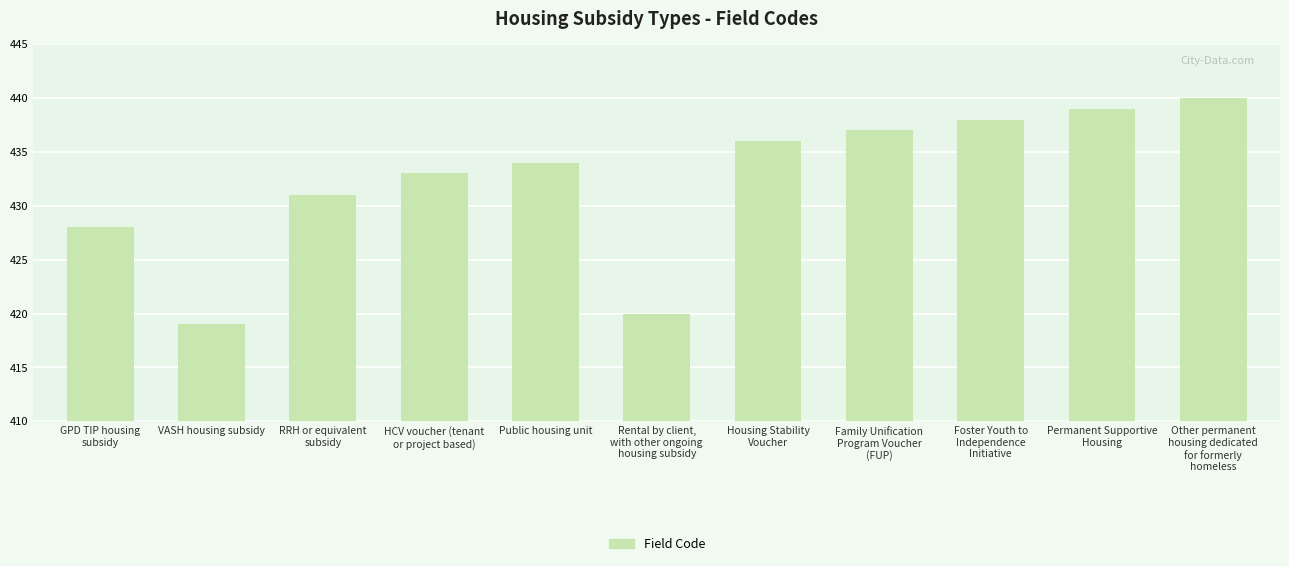

What is the ratio of the value at RRH or equivalent
subsidy to the value at Permanent Supportive
Housing?

1.0